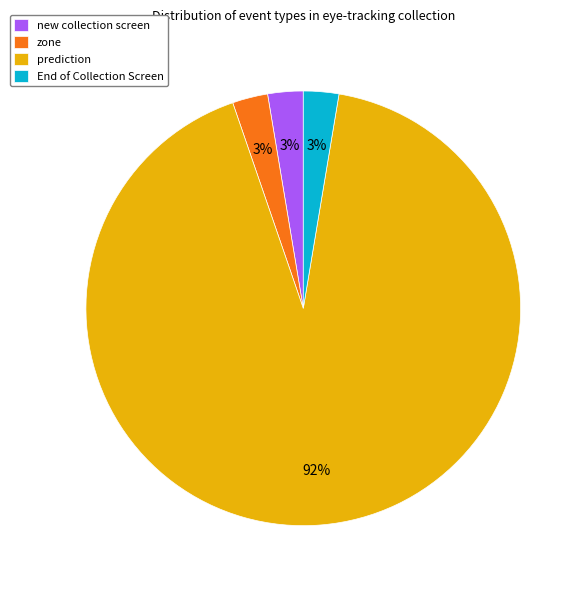

What is the majority slice?

prediction